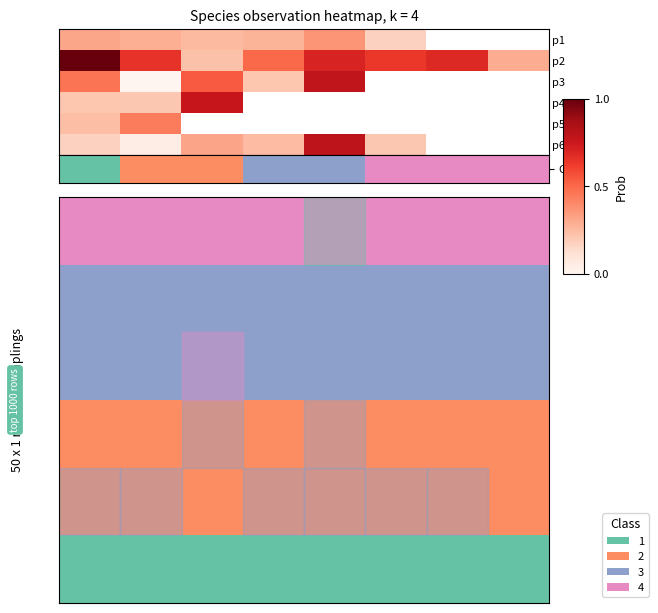

What is the spread (max minus min) of values at 5?

3